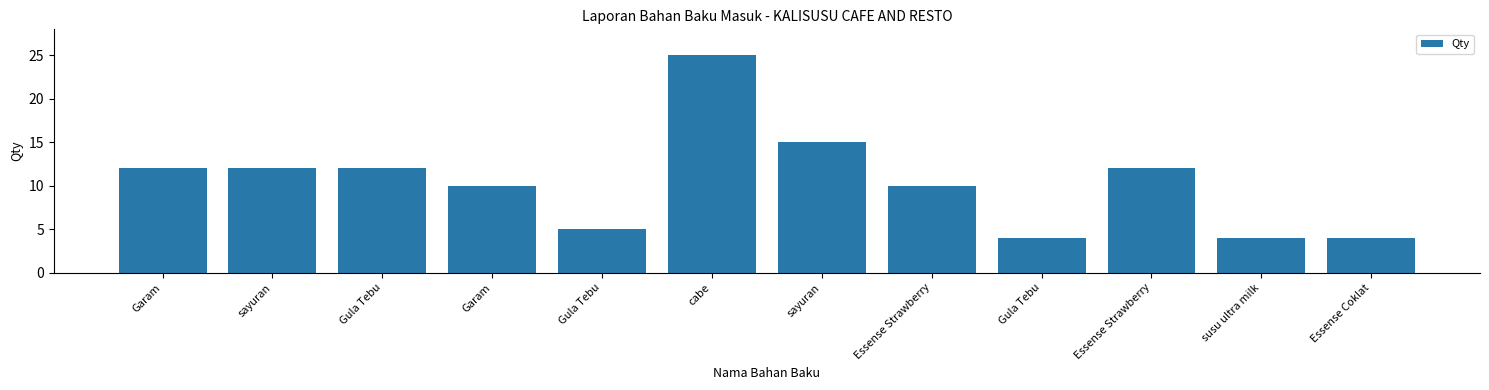

Are the bars grouped side by side (vs. stacked)?

No